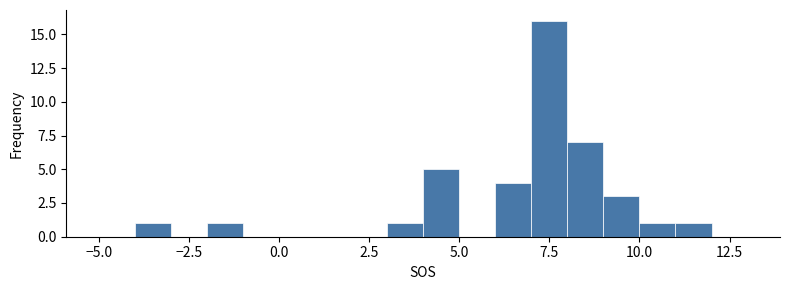

Around what value on the x-axis is the tallest bar? Give the approximate position of its centre, as read against the axis.

7.5